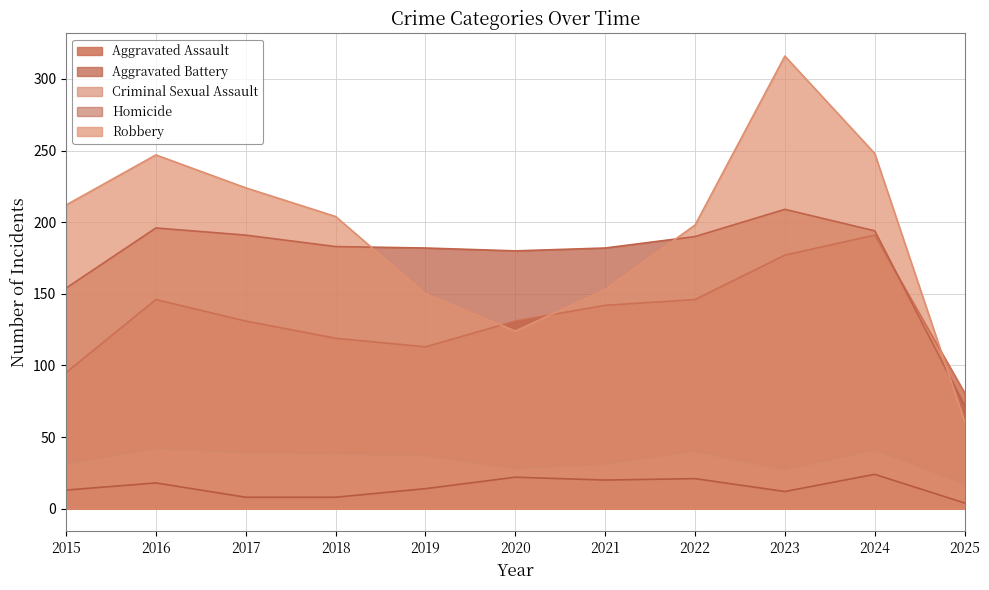

At which label does Criminal Sexual Assault first exceed 37?

2016